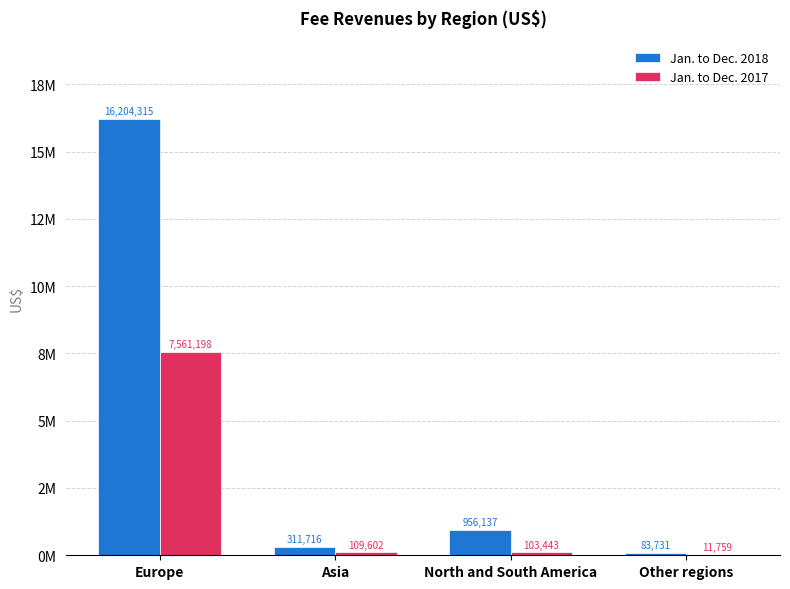

Which has a higher value, Europe or Asia?

Europe